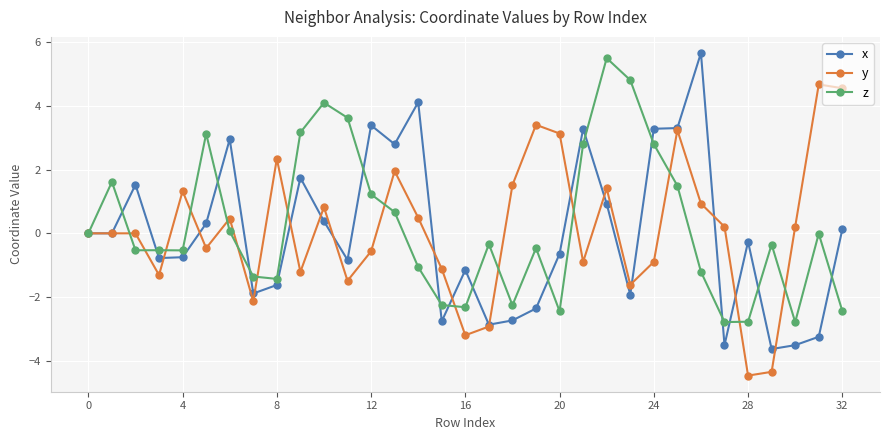

After their last crossing, which series has the higher values: y or z?

y